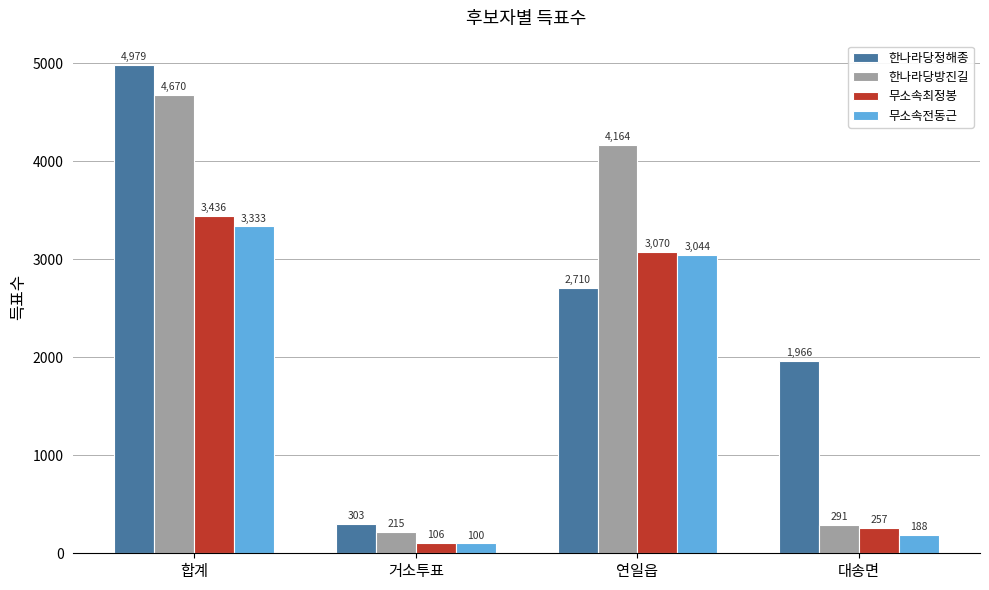

Rank the series by their maximum value, from lowest to highest.

무소속전동근, 무소속최정봉, 한나라당방진길, 한나라당정해종